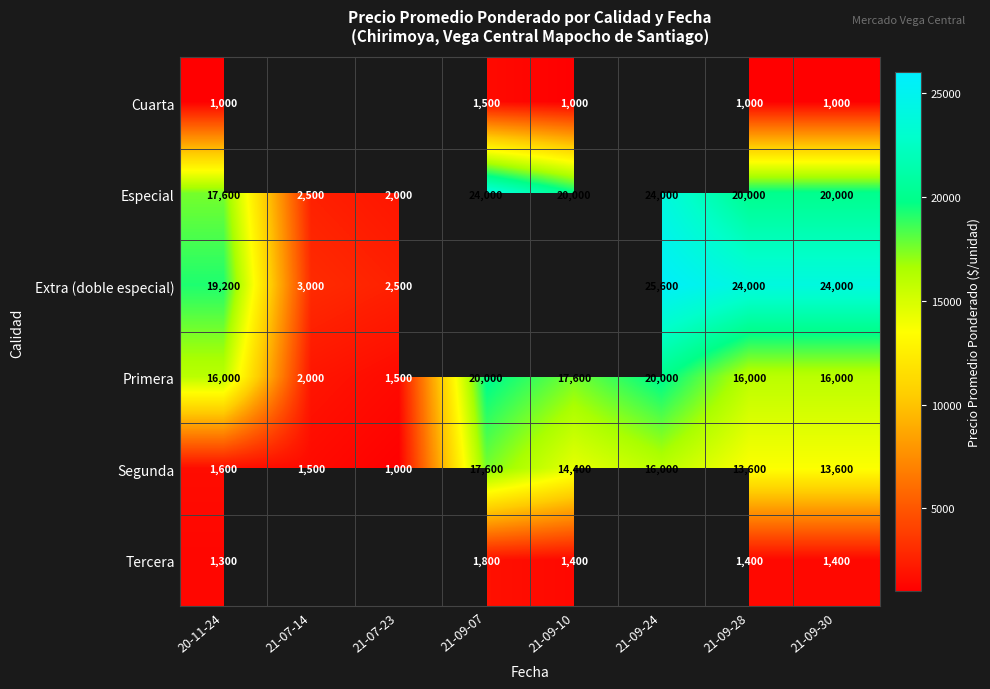

The Primera series shows 10030.8 at 21-09-28. True or false?

False